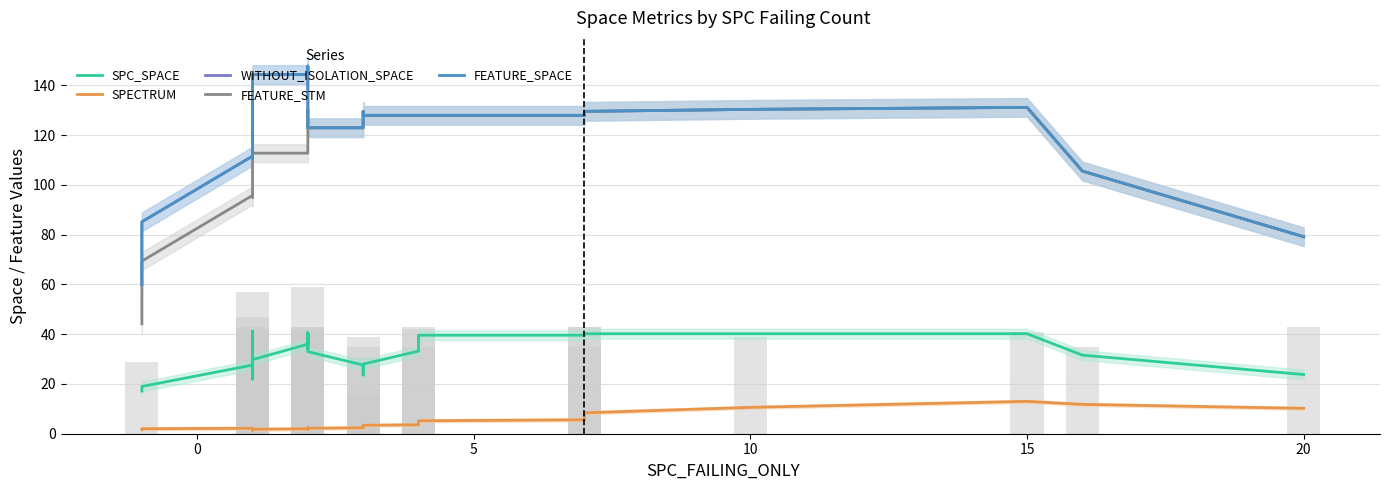

How many series are shown in this chart?

5